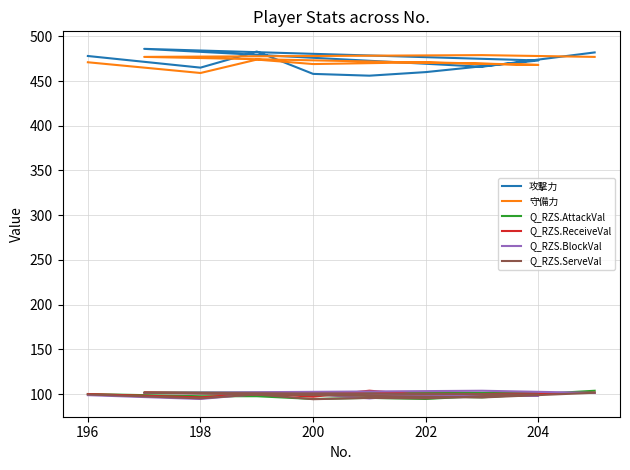

True or false: 攻撃力 and Q_RZS.ServeVal intersect in this chart.

False